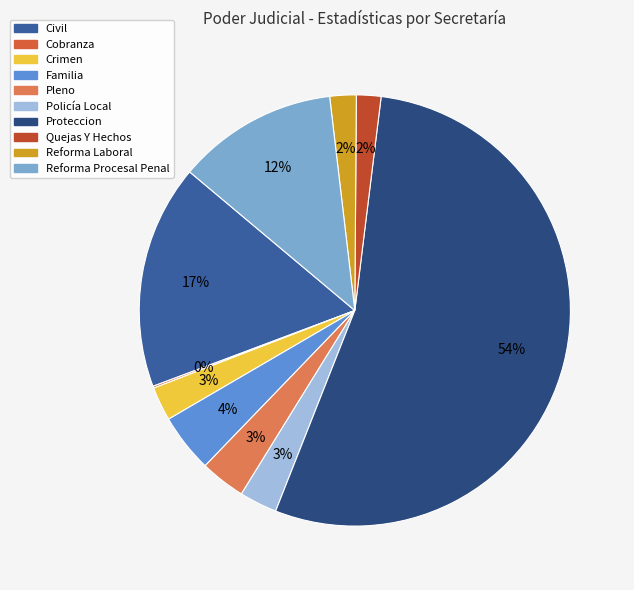

Combined, what portion of the pie is Proteccion and Civil?

70.9%